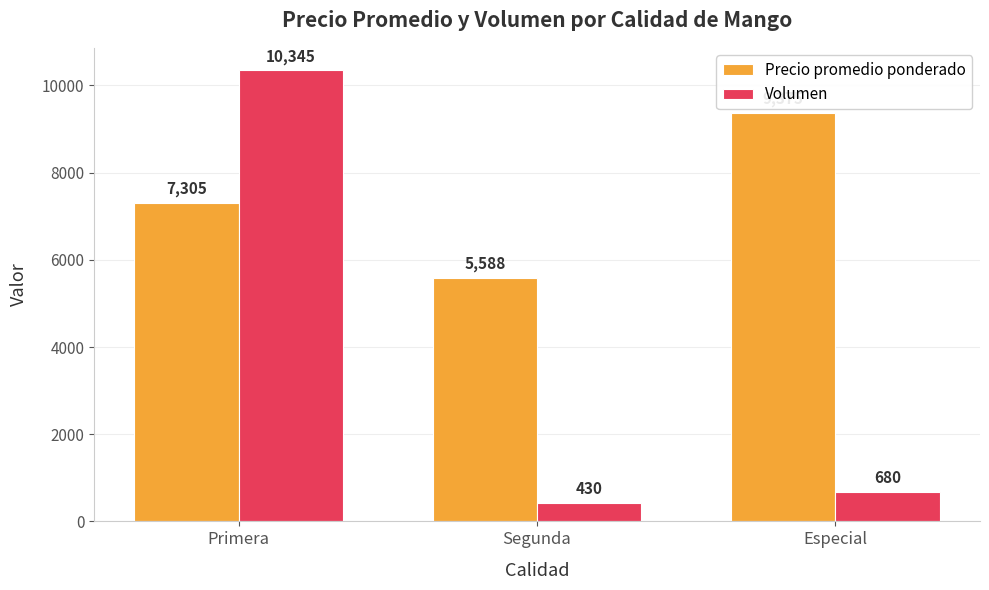

What is the average value of the Volumen series?

3818